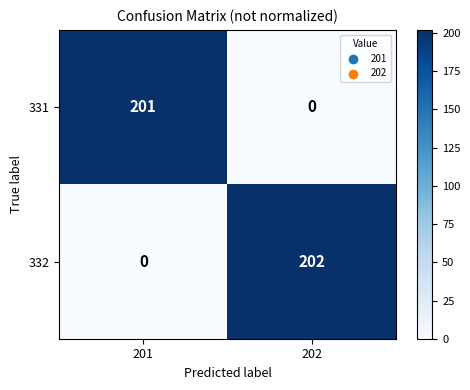

List the labels in order of 331 value, smallest first.

202, 201